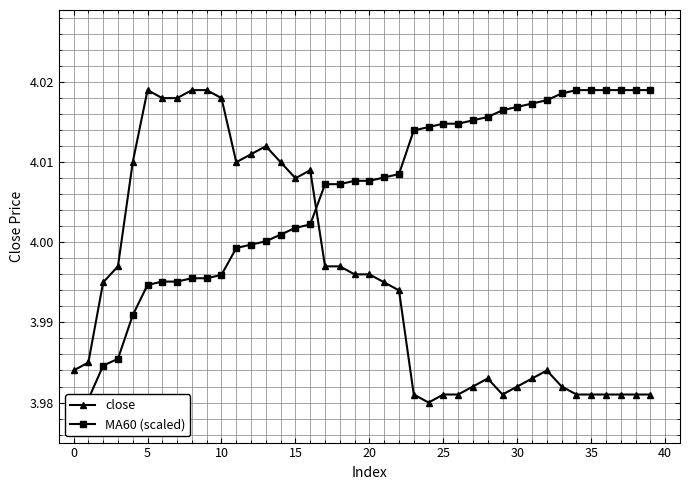

What is the value of the close point at the 34th from the left?

4.0